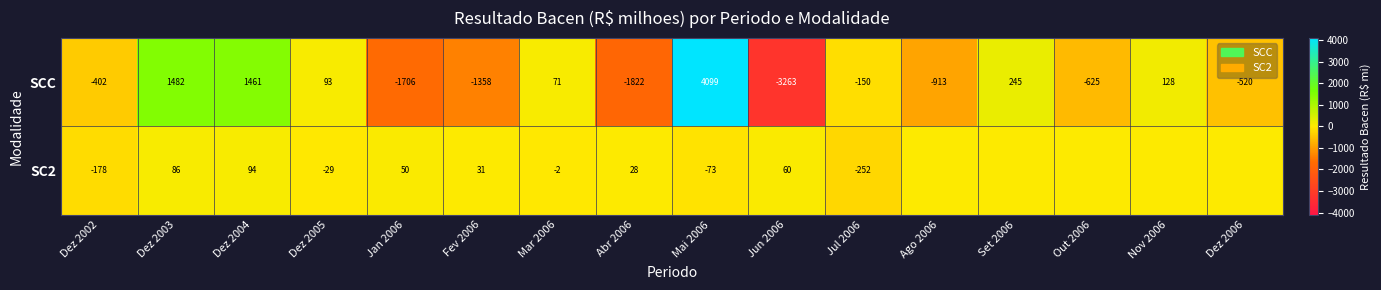

Where is SCC nearest to the value 418?

Set 2006